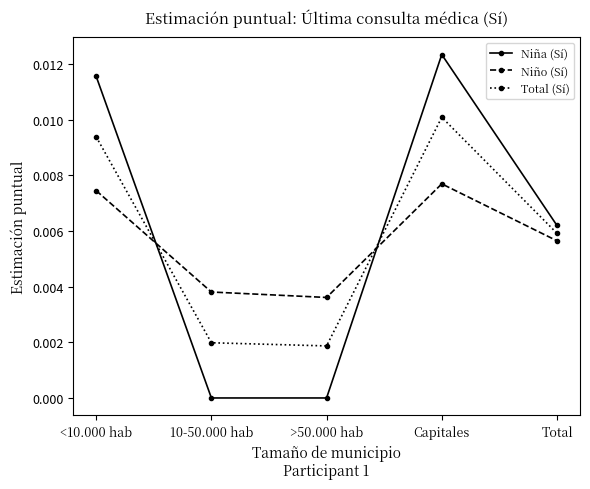

What position from the right is <10.000 hab?

5